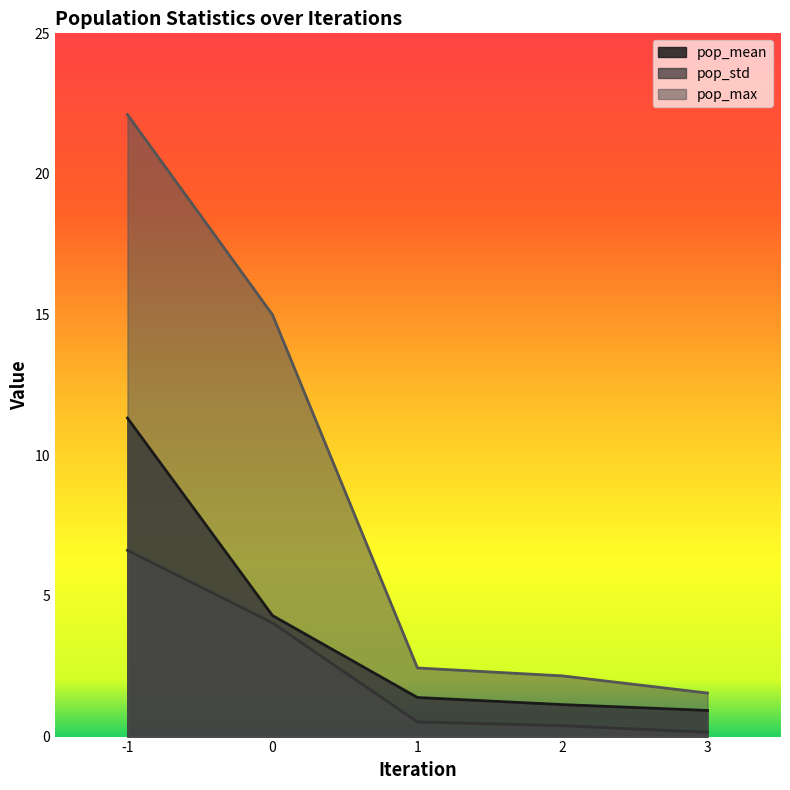

What is the value of the pop_std point at the 1st from the left?

6.6